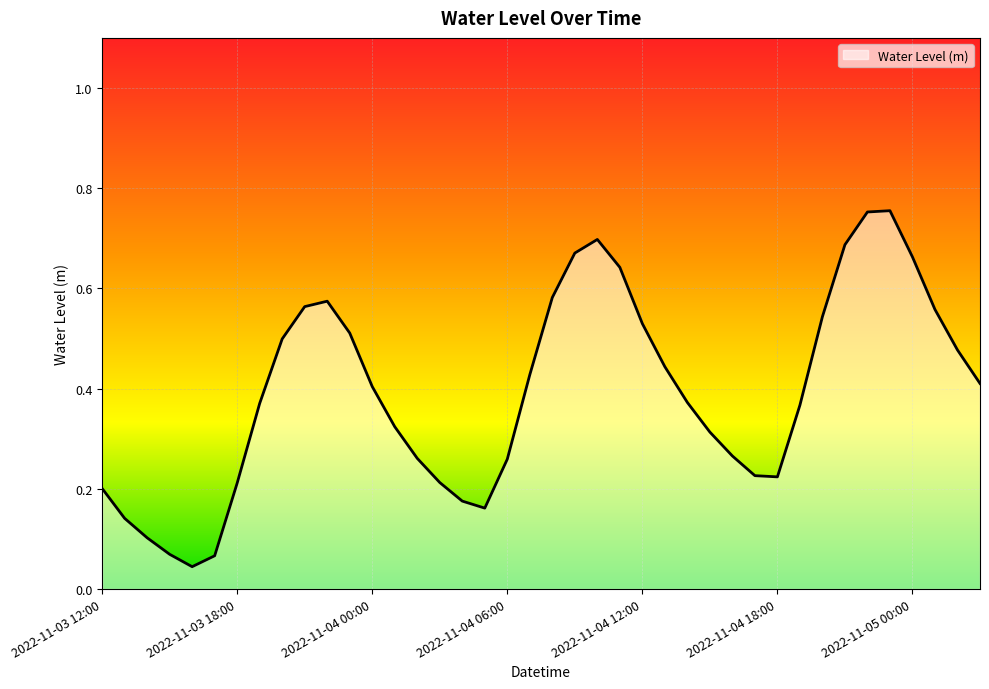

How many lines are shown in the chart?

1